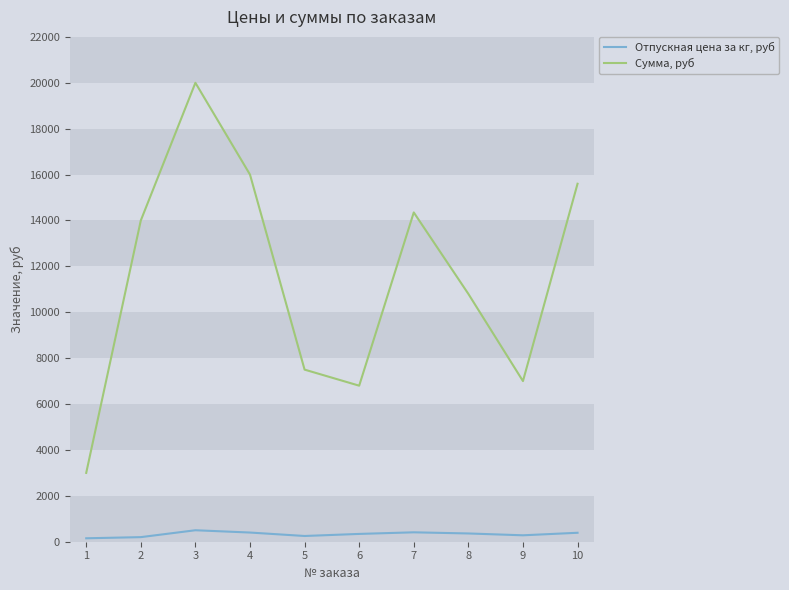

List the labels in order of Сумма, руб value, smallest first.

1, 6, 9, 5, 8, 2, 7, 10, 4, 3